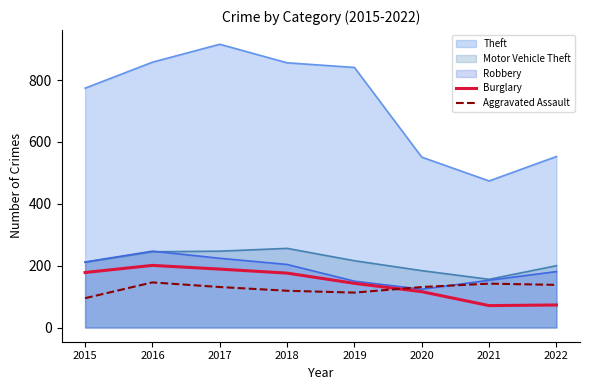

The Burglary series shows 143 at 2019. True or false?

True